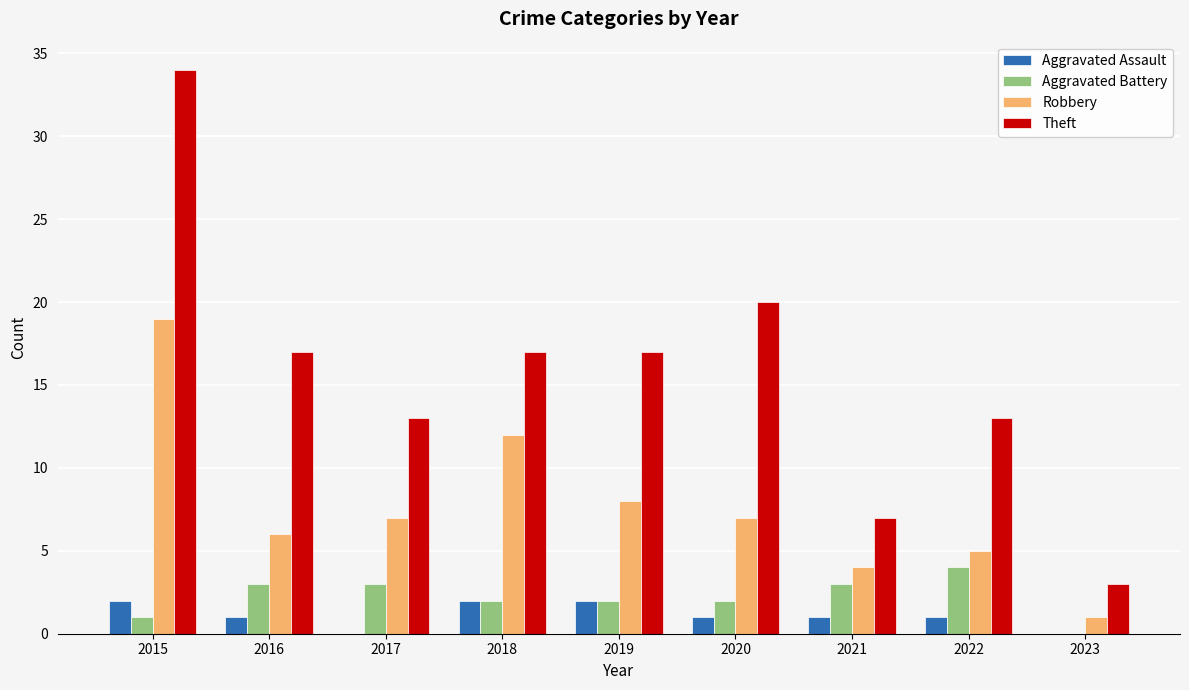

Does the chart contain stacked bars?

No